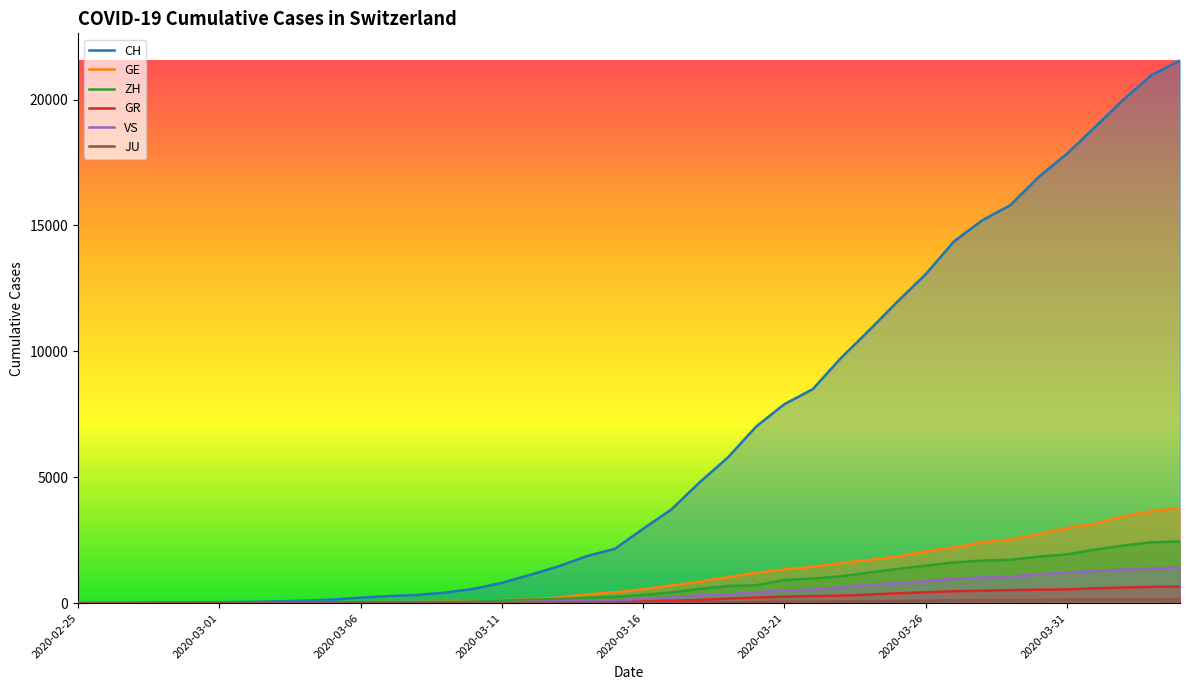

Which series has the widest spread of values?

CH